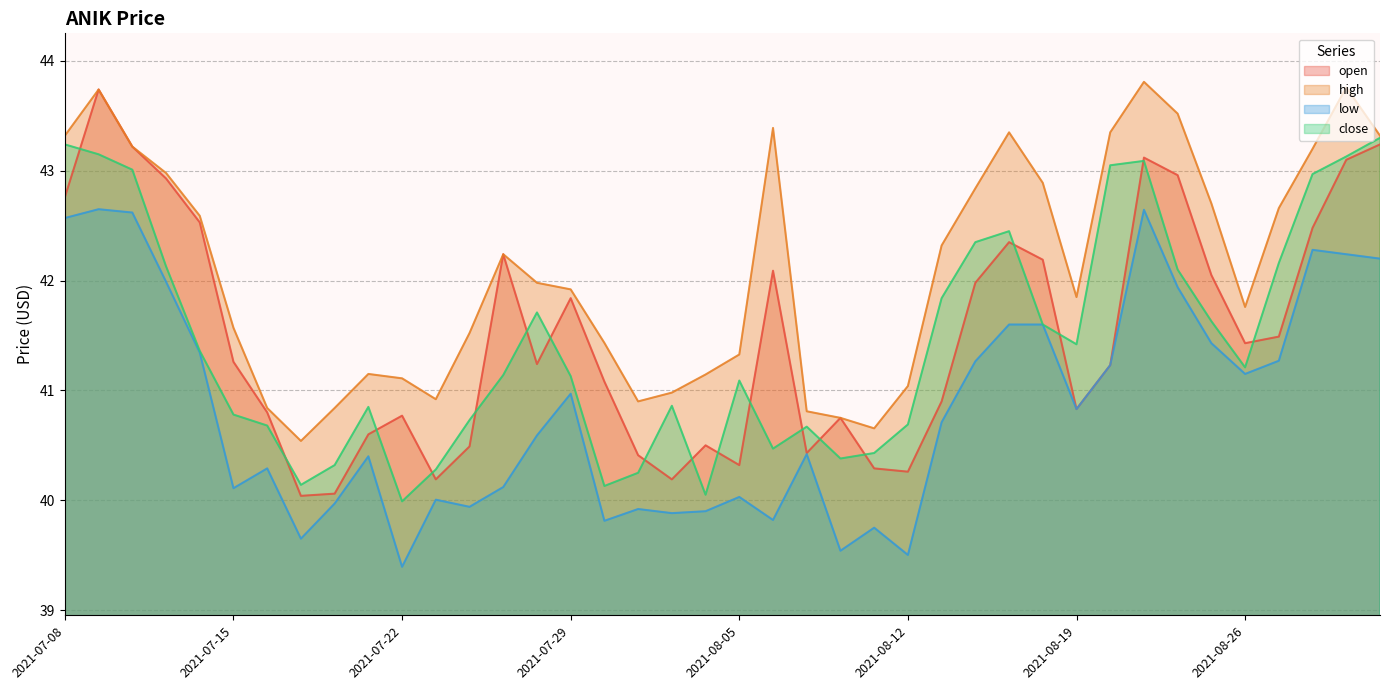

At which label does high first exceed 41?

2021-07-08